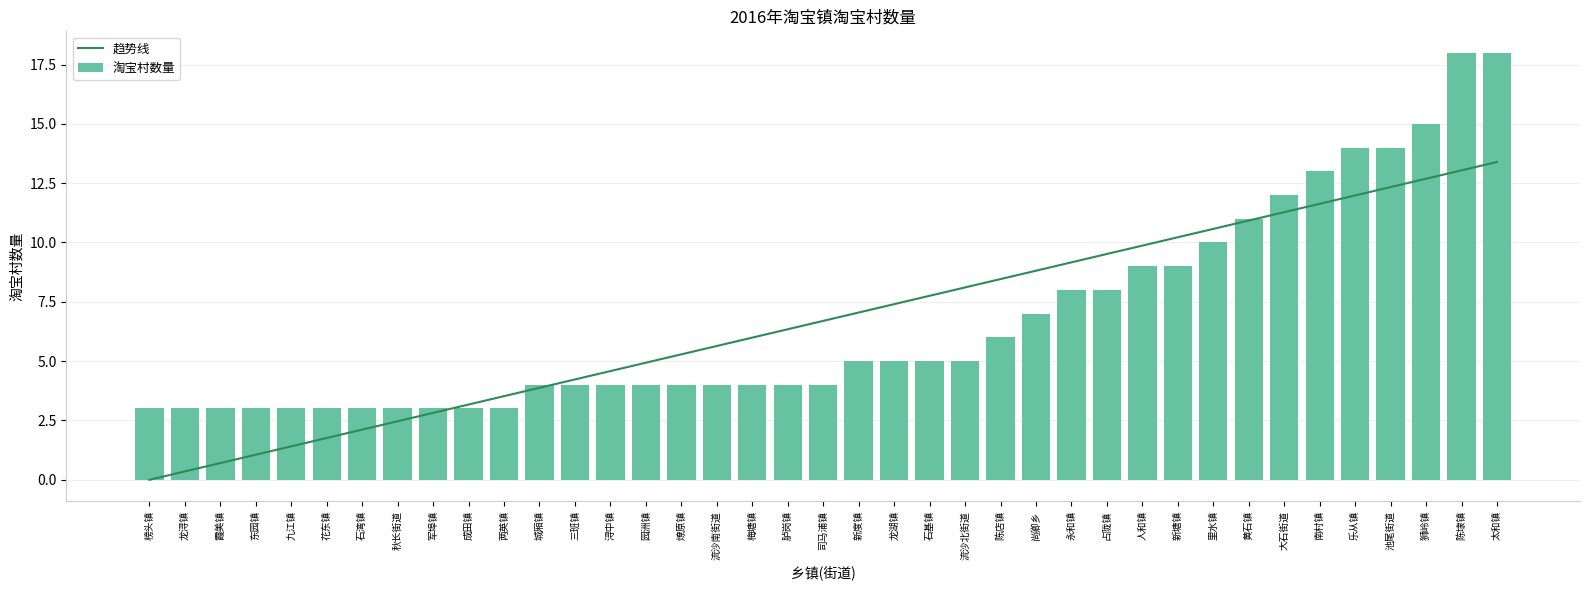

Which label corresponds to the largest value in the chart?

陈埭镇